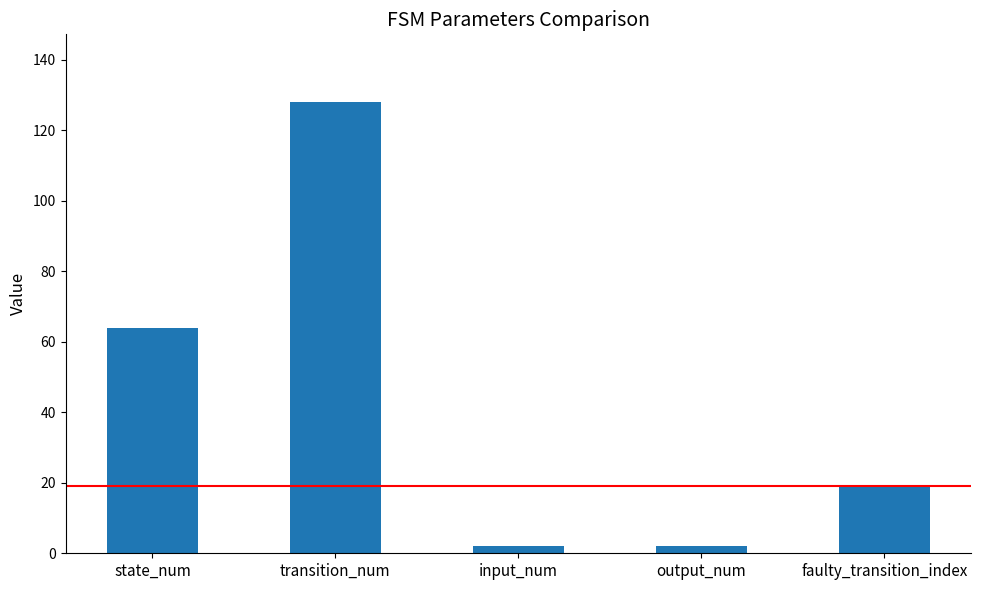

What is the maximum value shown in the chart?

128